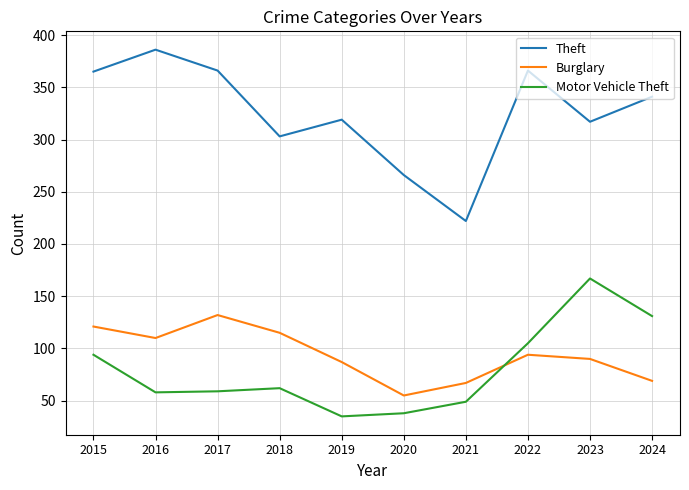

At which label does Motor Vehicle Theft reach its peak?

2023